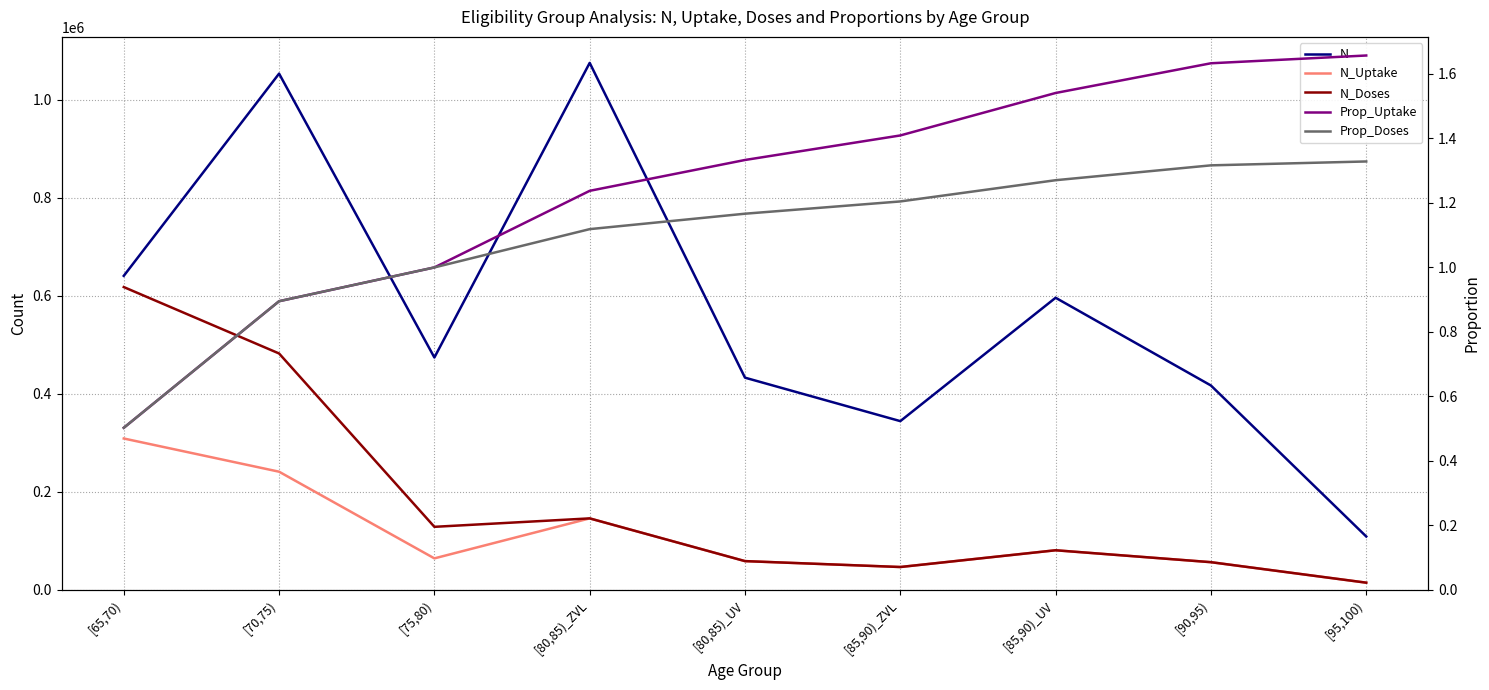

Where is N_Doses nearest to the value 316390?

[70,75)